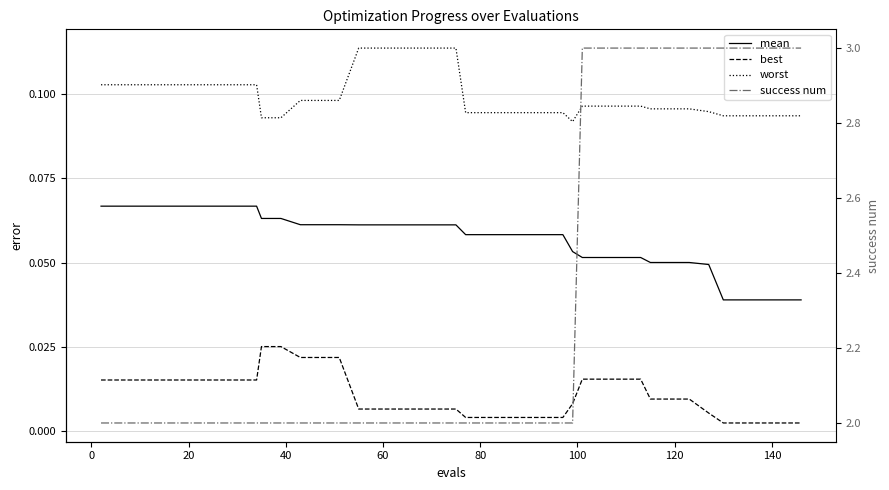

Does the chart have visible grid lines?

Yes